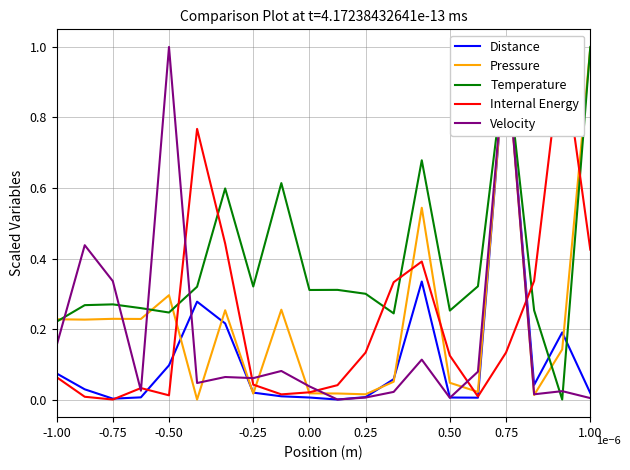

After their last crossing, which series has the higher values: Temperature or Velocity?

Temperature